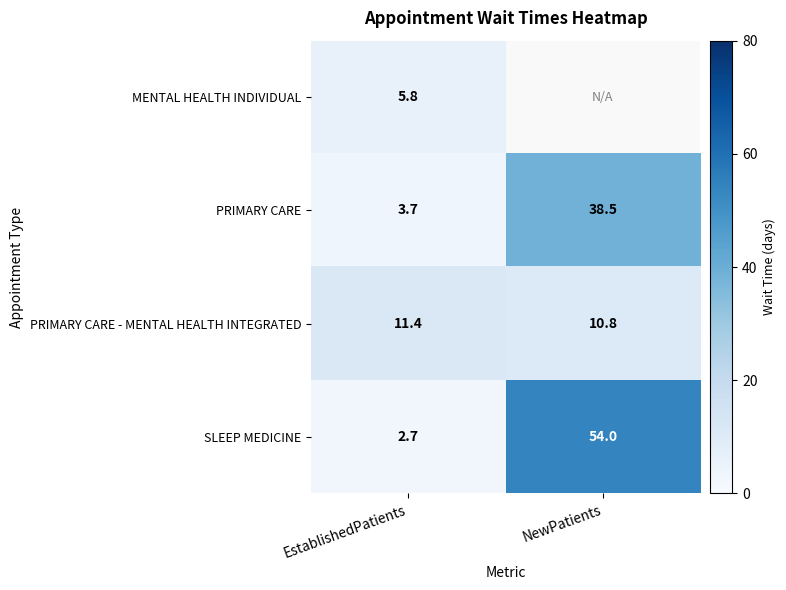

Where is PRIMARY CARE - MENTAL HEALTH INTEGRATED nearest to the value 11?

NewPatients